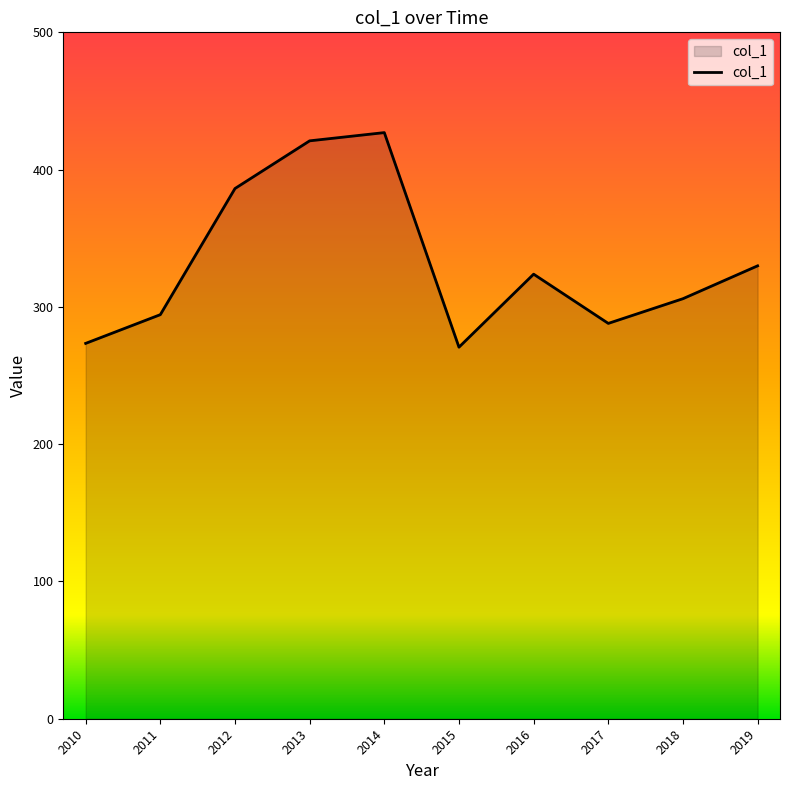

What is the ratio of the value at 2017 to the value at 2013?

0.7